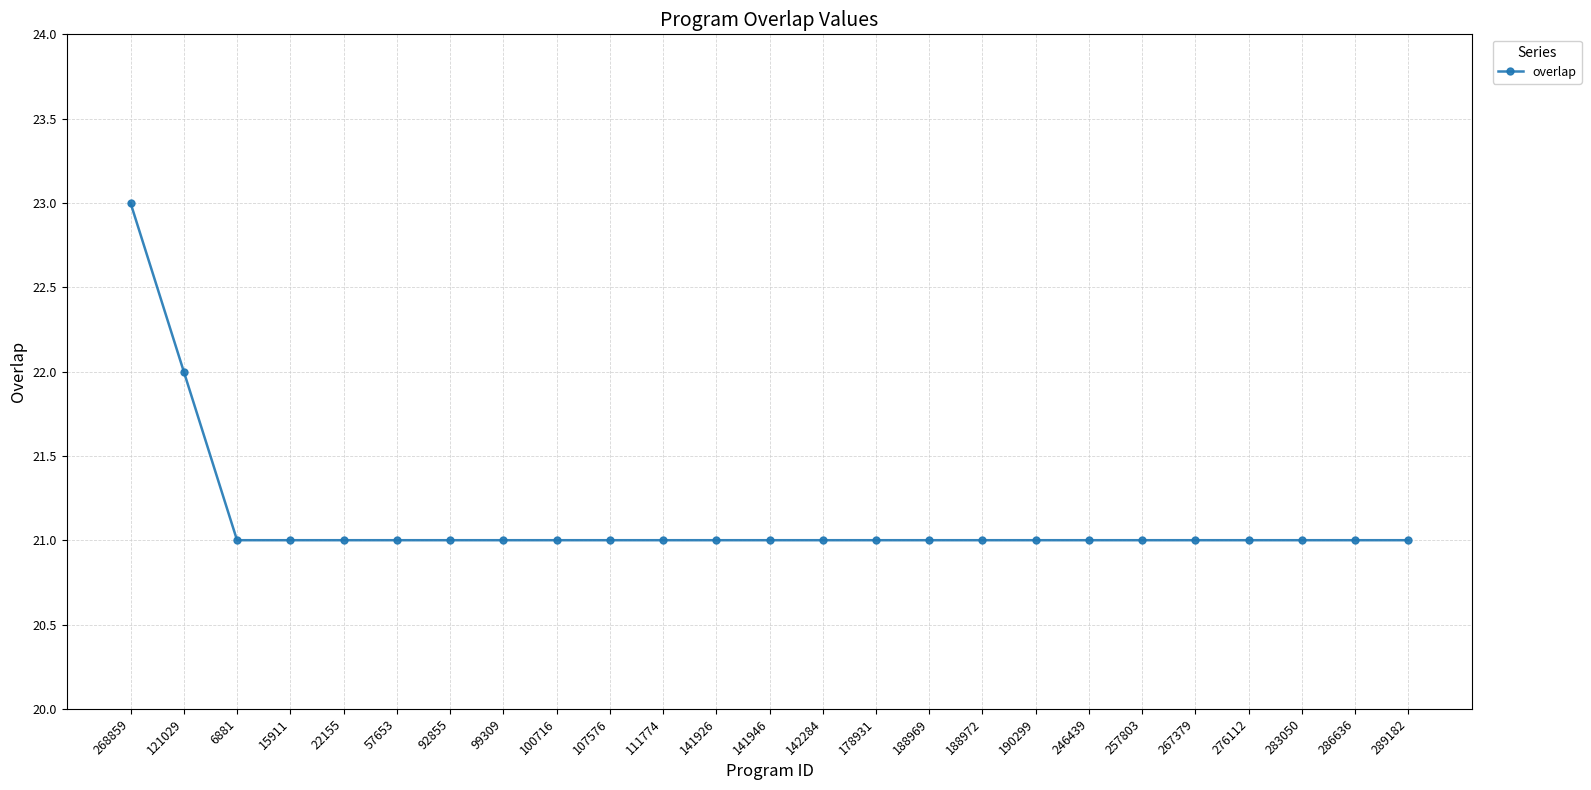

What is the average value?

21